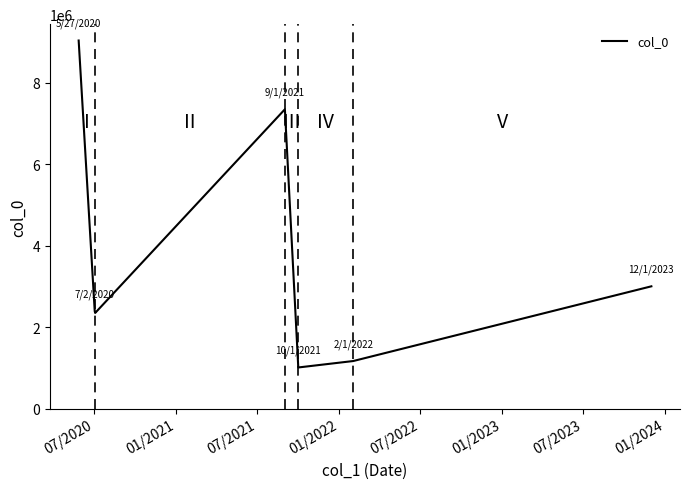

What is the minimum value shown in the chart?

1009453